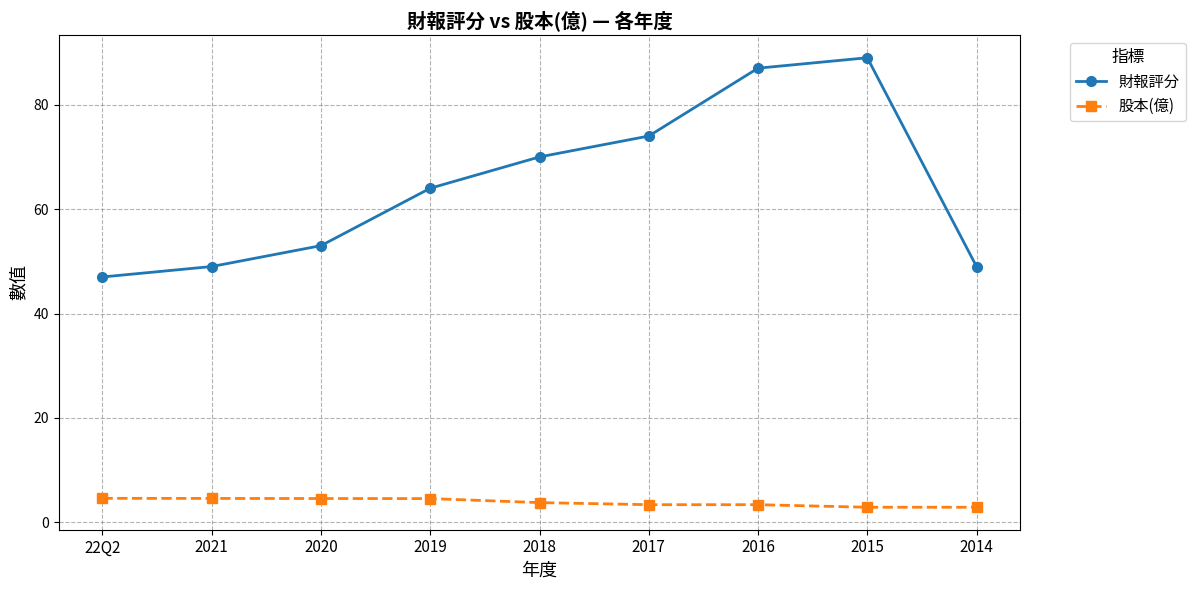

What are all the series names shown in the legend?

財報評分, 股本(億)